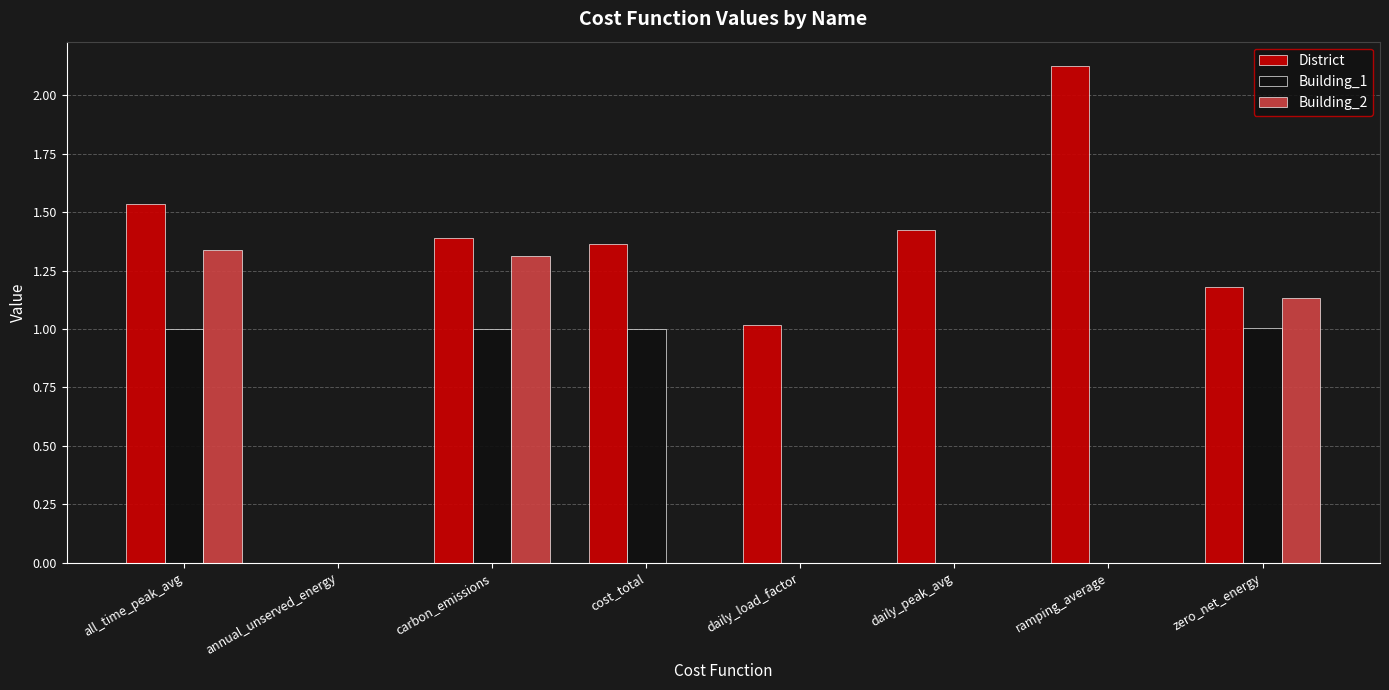

At which category does the chart reach its peak across all series?

ramping_average